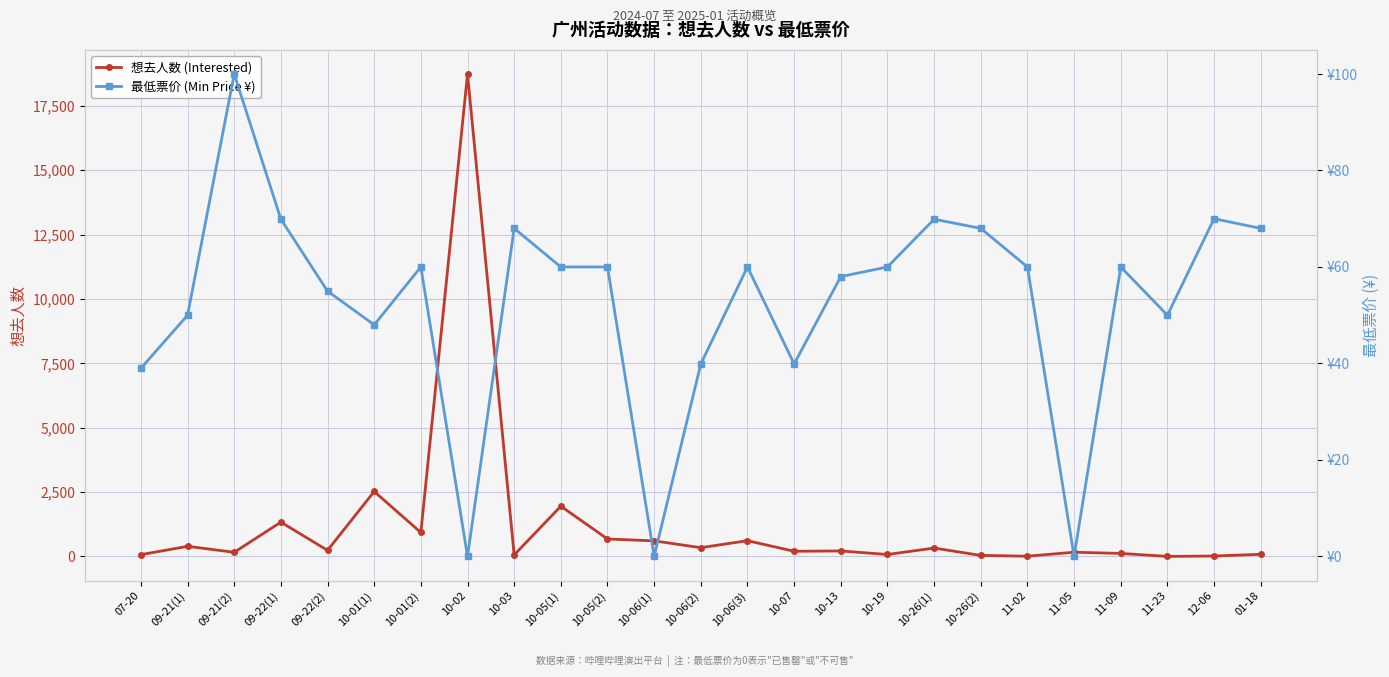

Reading left to right, list all the values displayed in this chart.

想去人数 (Interested): 07-20=67.0	09-21(1)=391.0	09-21(2)=159.0	09-22(1)=1331.0	09-22(2)=235.0	10-01(1)=2521.0	10-01(2)=929.0	10-02=18737.0	10-03=56.0	10-05(1)=1950.0	10-05(2)=676.0	10-06(1)=603.0	10-06(2)=339.0	10-06(3)=610.0	10-07=199.0	10-13=211.0	10-19=74.0	10-26(1)=324.0	10-26(2)=38.0	11-02=7.0	11-05=161.0	11-09=115.0	11-23=0.0	12-06=14.0	01-18=81.0
最低票价 (Min Price ¥): 07-20=39.0	09-21(1)=50.0	09-21(2)=100.0	09-22(1)=69.9	09-22(2)=55.0	10-01(1)=48.0	10-01(2)=60.0	10-02=0.0	10-03=68.0	10-05(1)=60.0	10-05(2)=60.0	10-06(1)=0.0	10-06(2)=39.9	10-06(3)=60.0	10-07=39.9	10-13=58.0	10-19=60.0	10-26(1)=69.9	10-26(2)=68.0	11-02=60.0	11-05=0.0	11-09=60.0	11-23=50.0	12-06=70.0	01-18=68.0